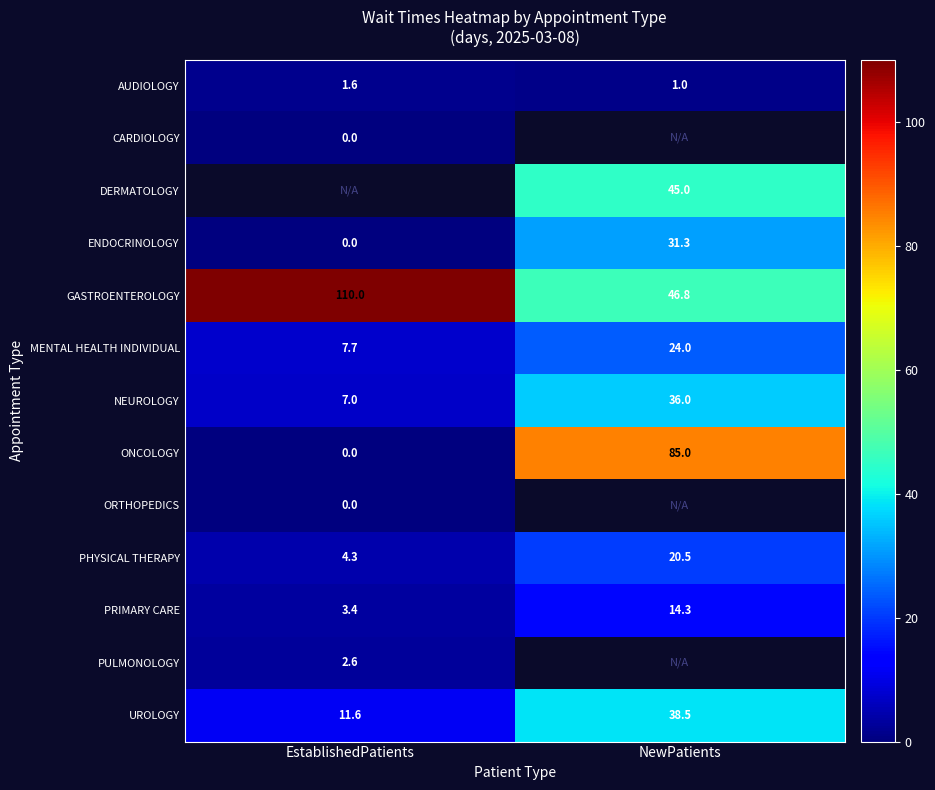

The value of PRIMARY CARE at EstablishedPatients is 5.3. True or false?

False